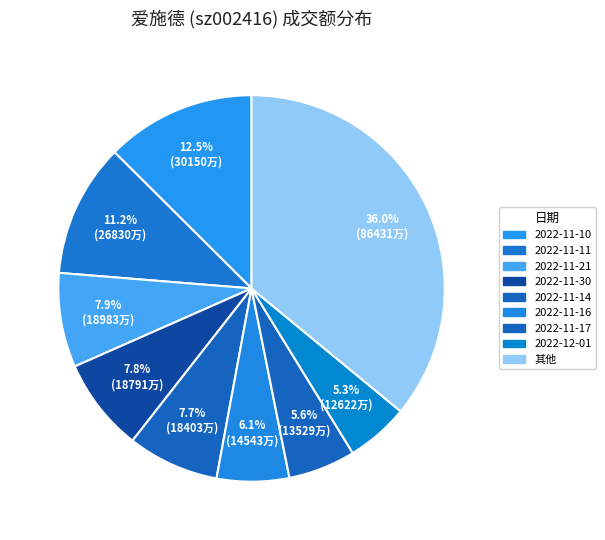

Is there any slice that represents more than half of the pie?

No